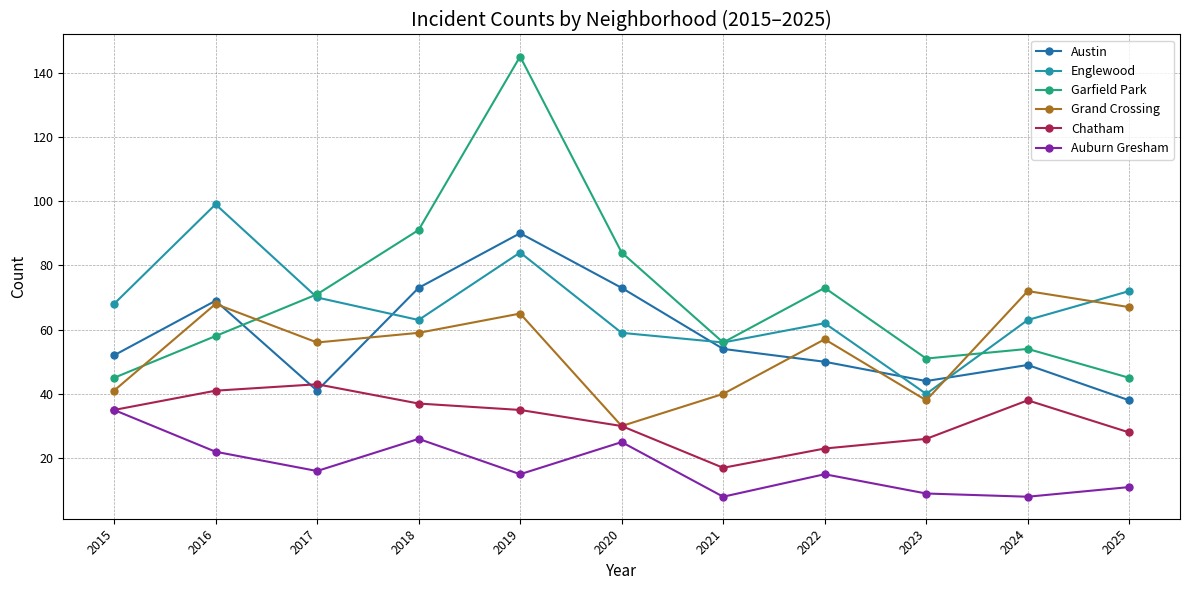

The Austin series shows 46 at 2020. True or false?

False